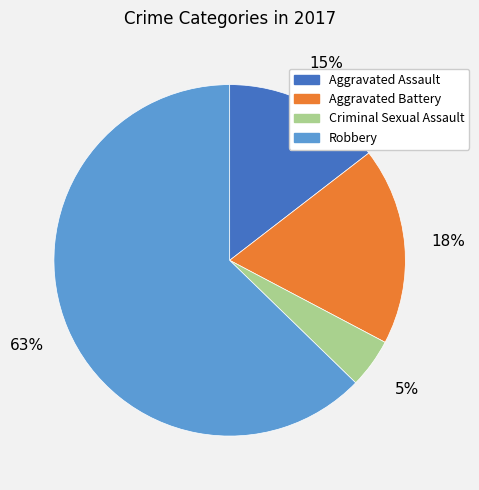

Does any single category account for the majority?

Yes